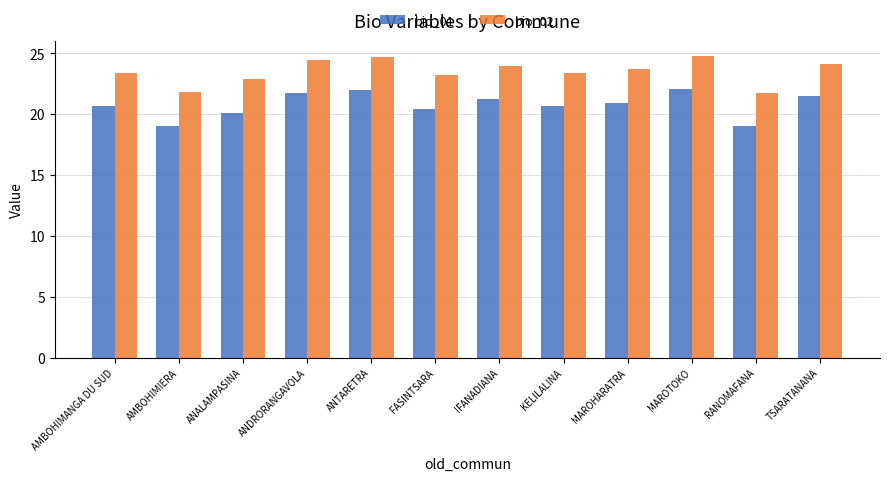

Which series has the largest total across all categories?

bio_02